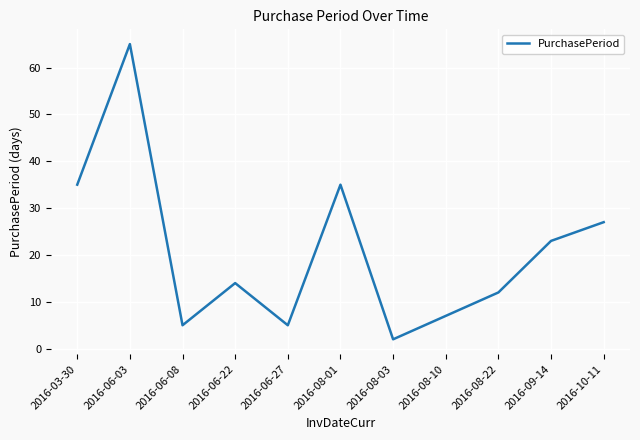

Between 2016-06-08 and 2016-08-10, which is larger?

2016-08-10